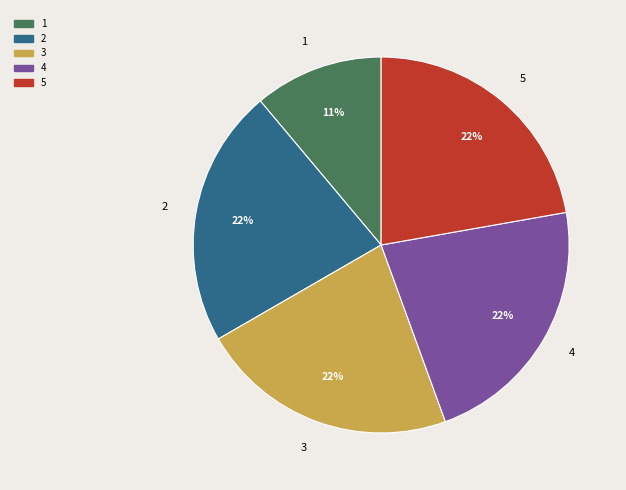

To the nearest percent, what percentage of the pie is 2?

22%